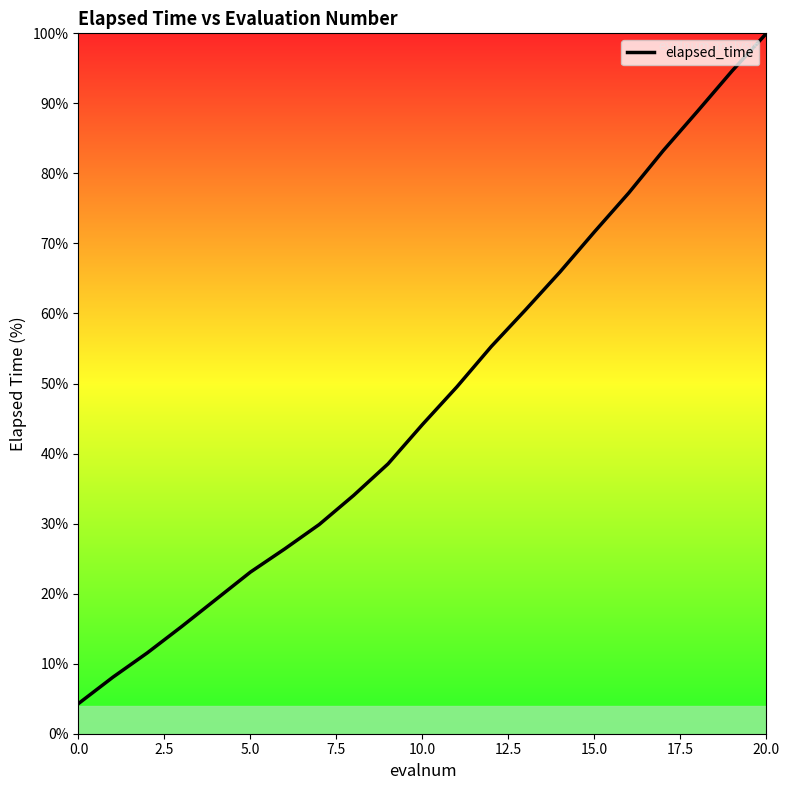

What is the greatest value displayed?

100.0